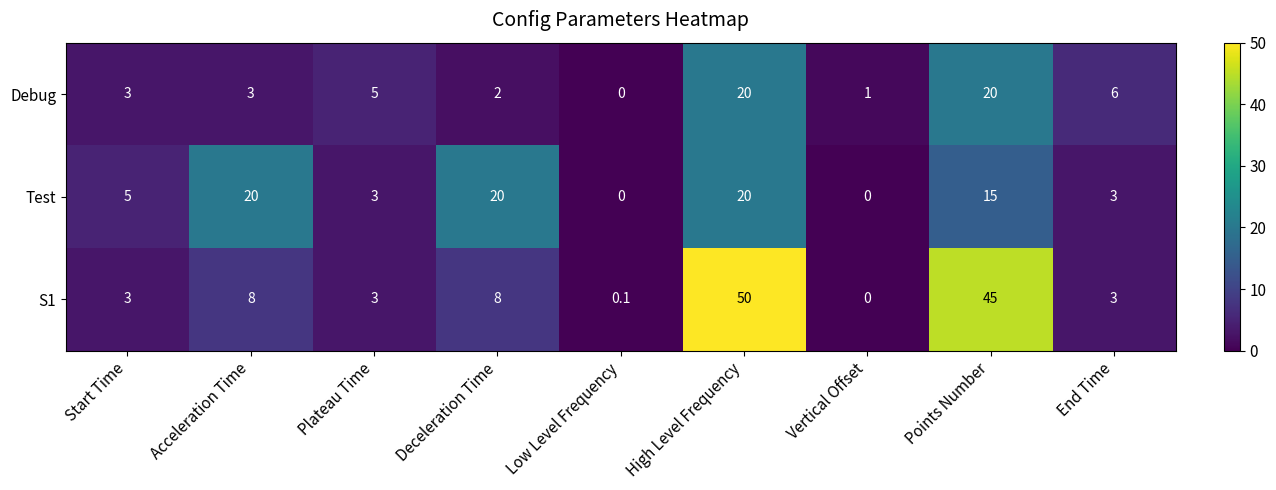

Reading left to right, transcribe all the data shown in this chart.

Debug: 3.0	3.0	5.0	2.0	0.0	20.0	1.0	20.0	6.0
Test: 5.0	20.0	3.0	20.0	0.0	20.0	0.0	15.0	3.0
S1: 3.0	8.0	3.0	8.0	0.1	50.0	0.0	45.0	3.0